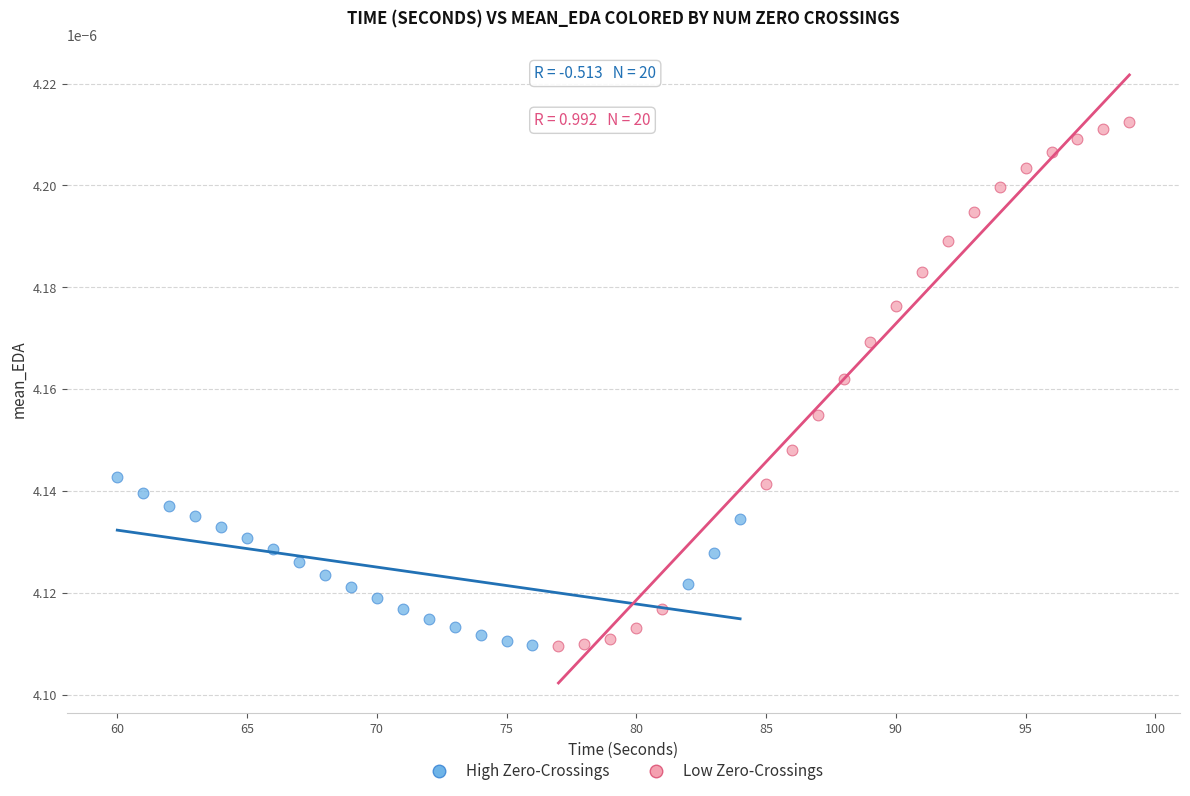

Which series has the largest Y range (max minus min)?

Low Zero-Crossings